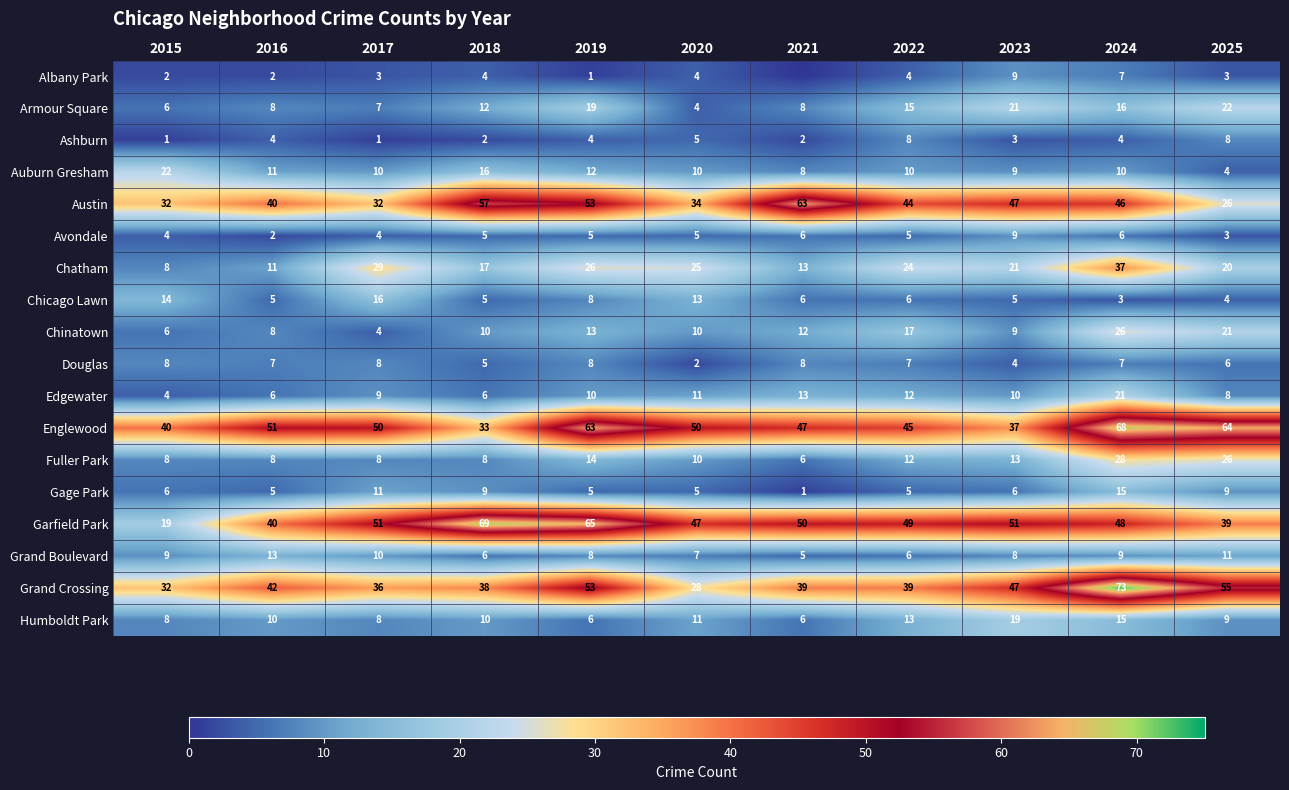

What is the total value across all series at 2018?

312